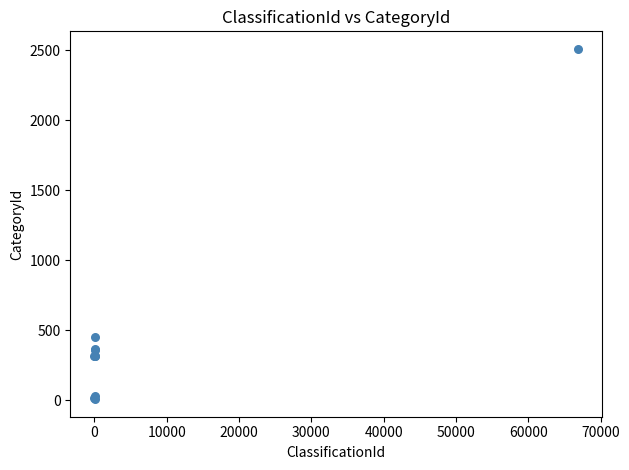

What Y value in the scatter plot is closest to 1257?

451